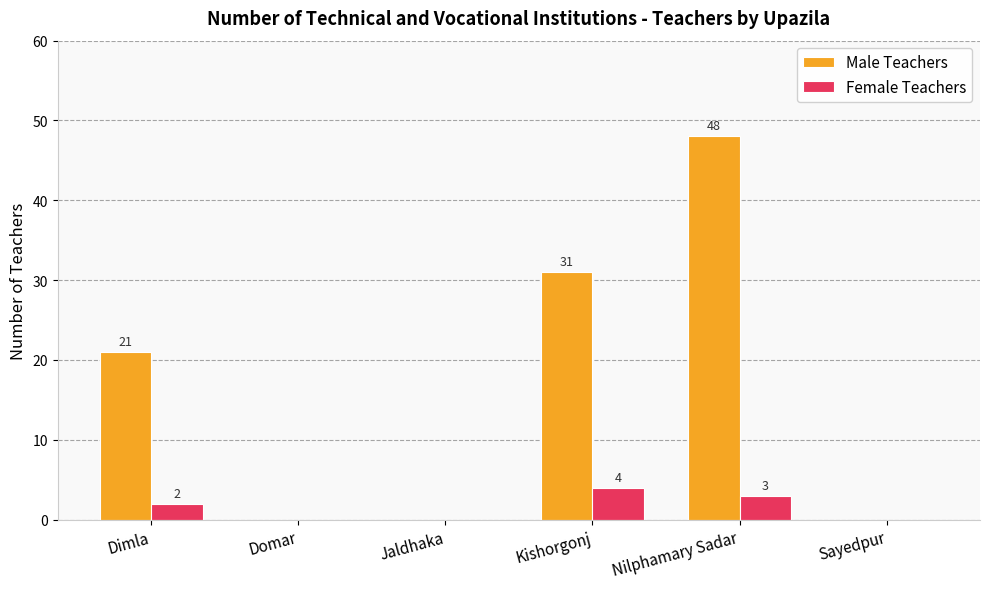

Is the value of Male Teachers at Dimla greater than the value of Female Teachers at Kishorgonj?

Yes